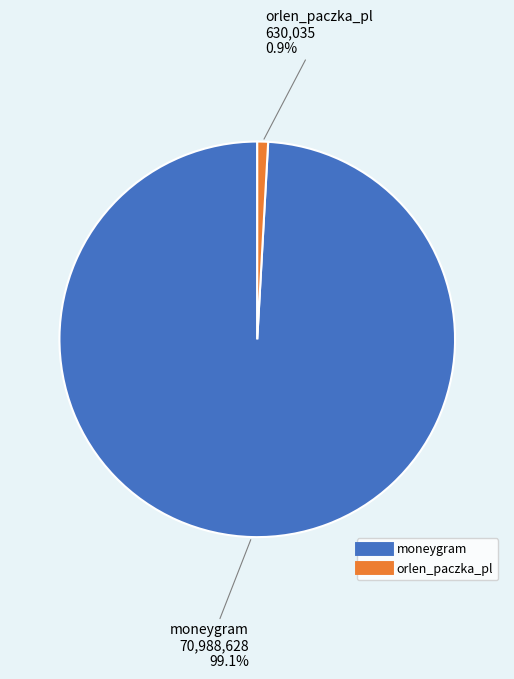

What percentage is the moneygram slice, to the nearest percent?

99%